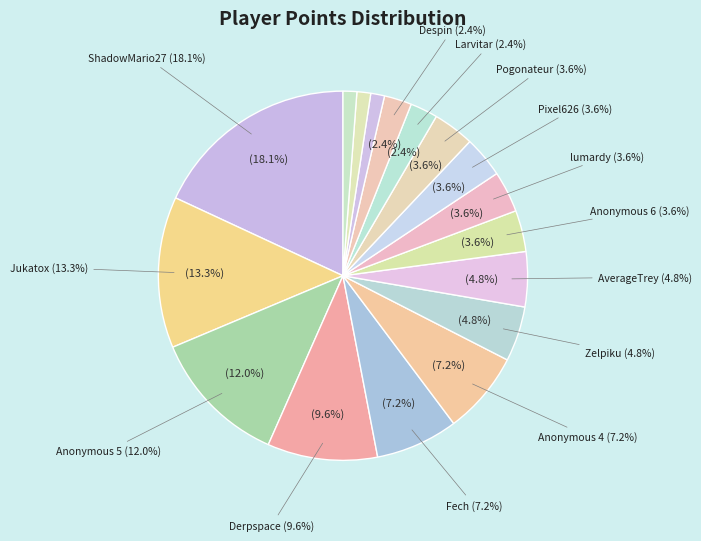

Is it true that Pogonateur is 4% of the pie?

True